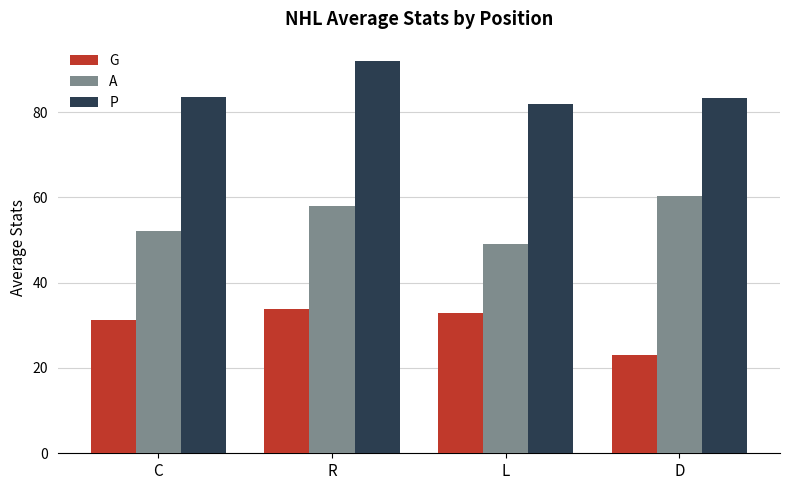

What is the label of the 2nd bar from the left?

R